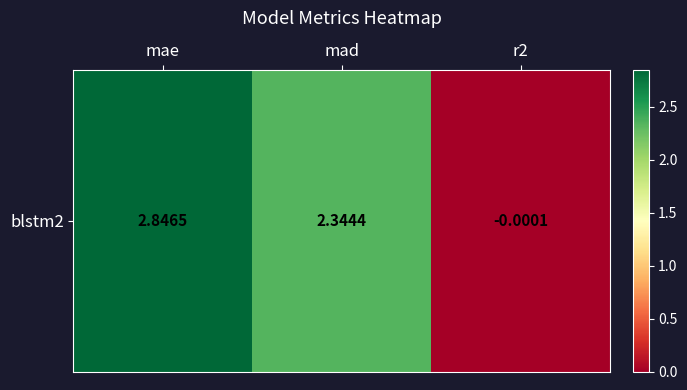

How many values exceed 2?

2